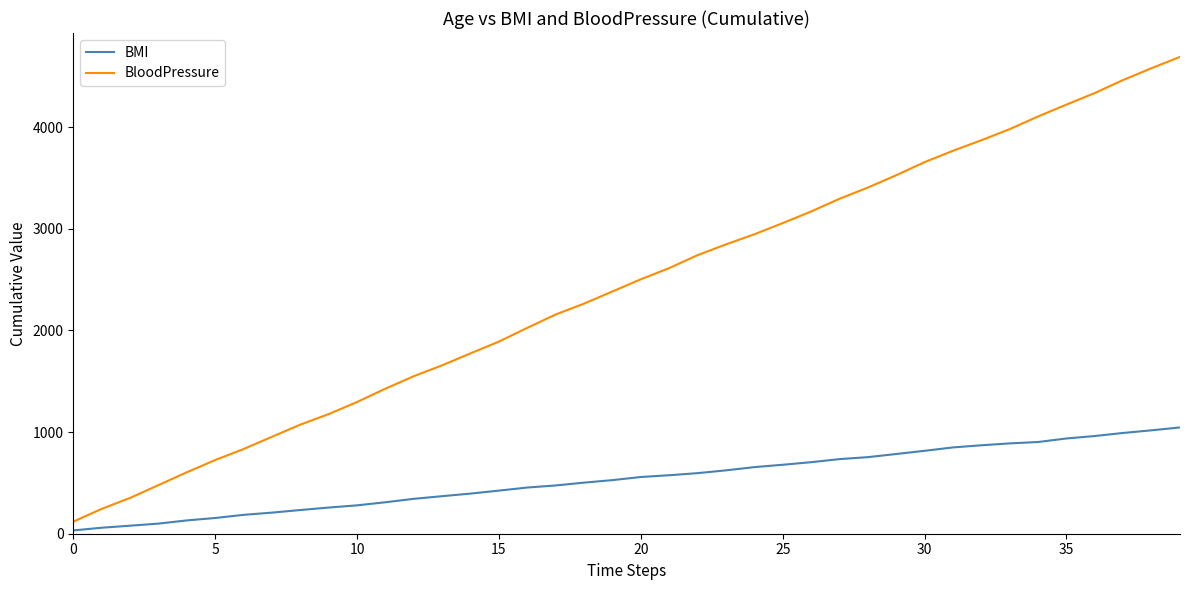

What are all the series names shown in the legend?

BMI, BloodPressure